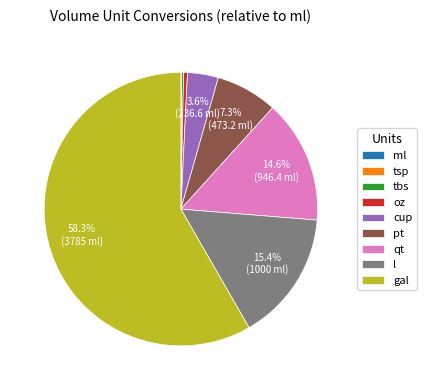

Between l and pt, which is larger?

l